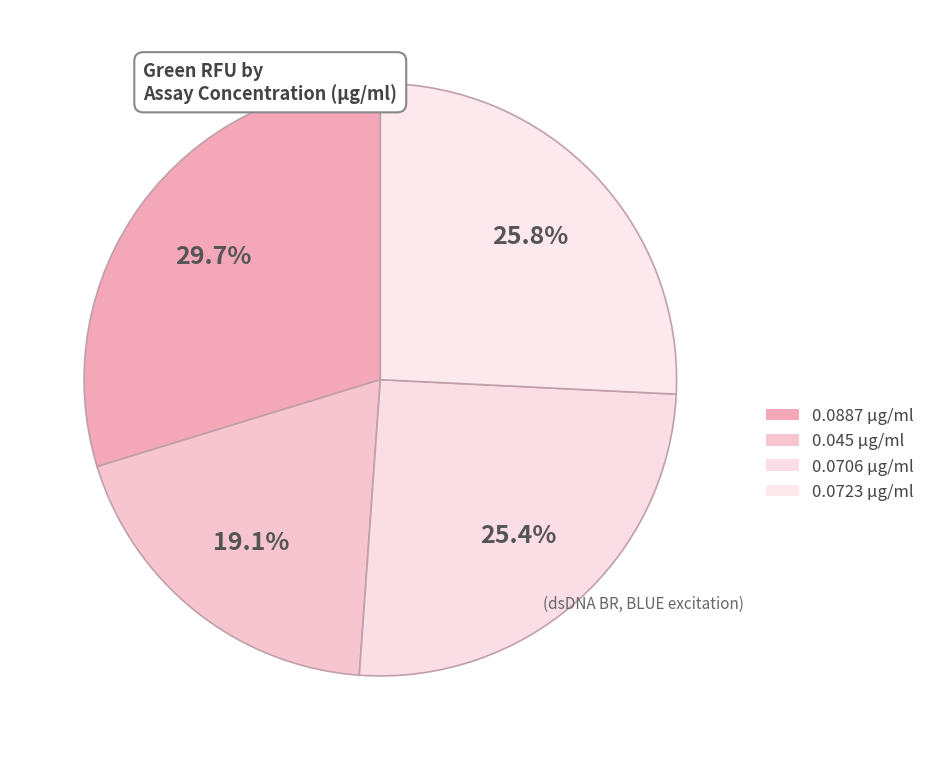

Is there a majority slice in this chart?

No